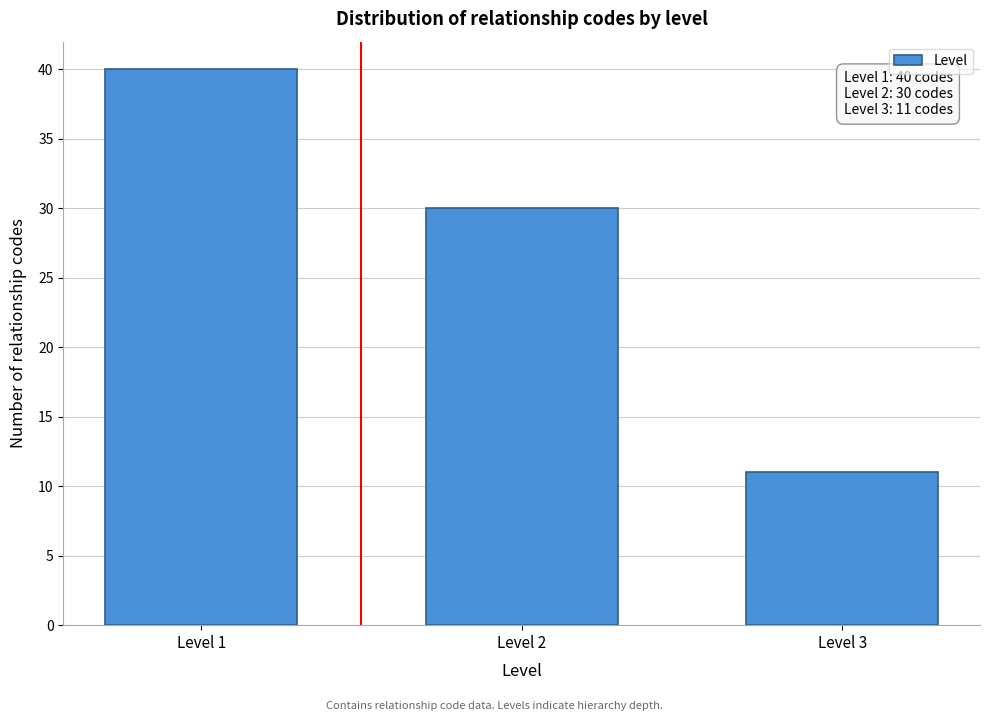

Reading left to right, extract all data points from this chart.

Level 1=40	Level 2=30	Level 3=11